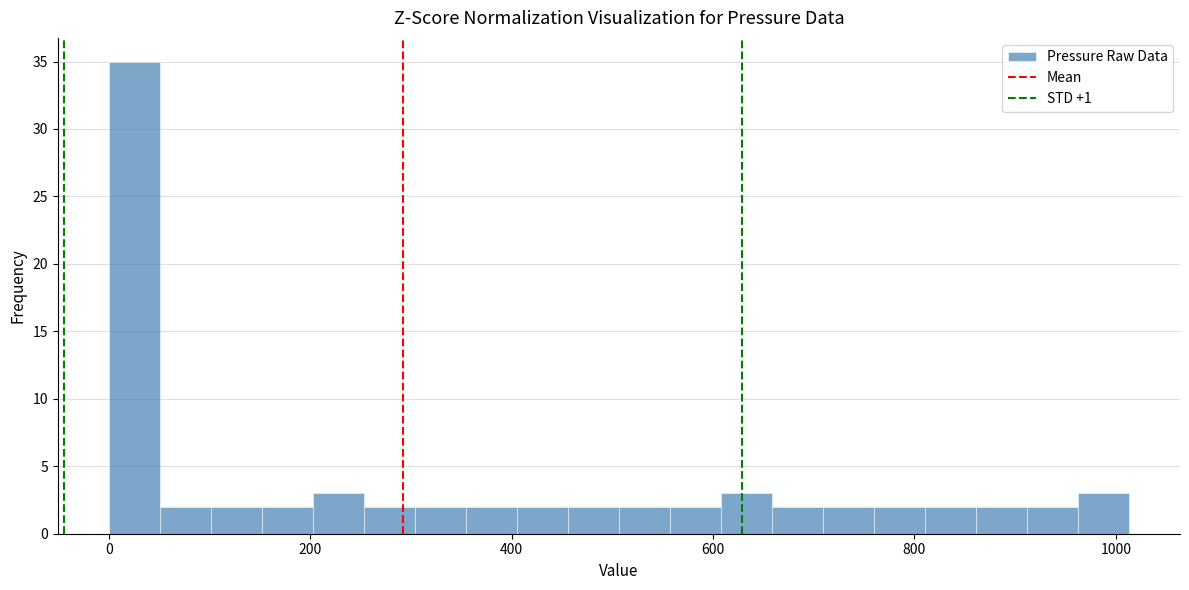

Around what value on the x-axis is the tallest bar? Give the approximate position of its centre, as read against the axis.

20